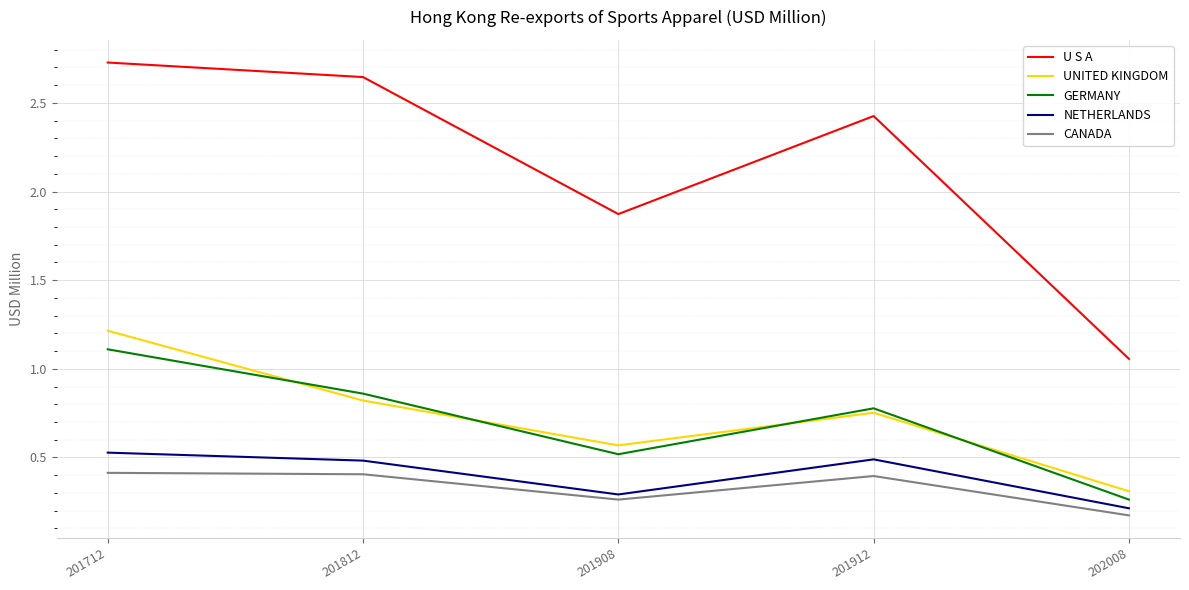

How many distinct data groups are displayed?

5